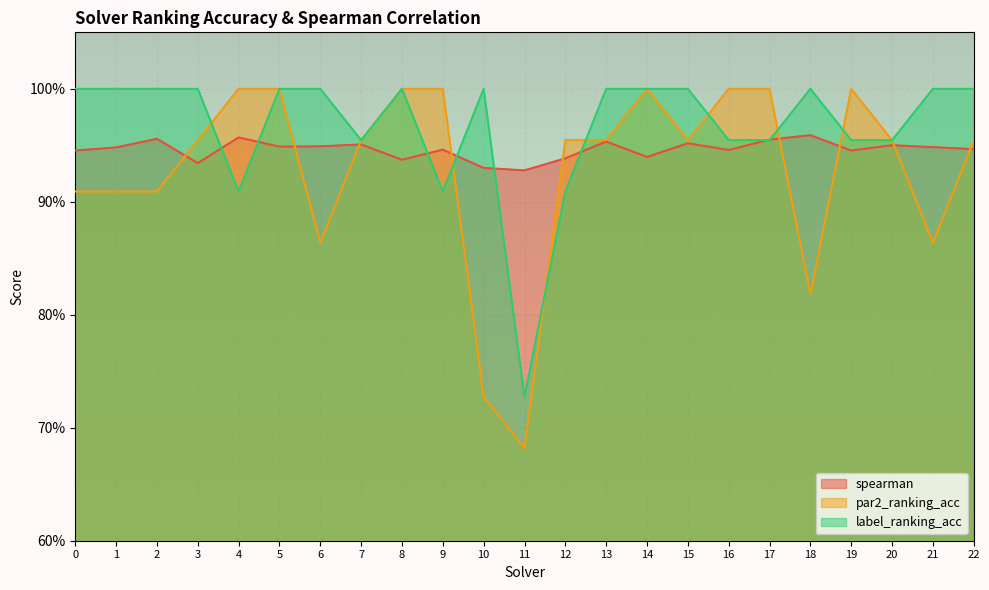

How many series are shown in this chart?

3